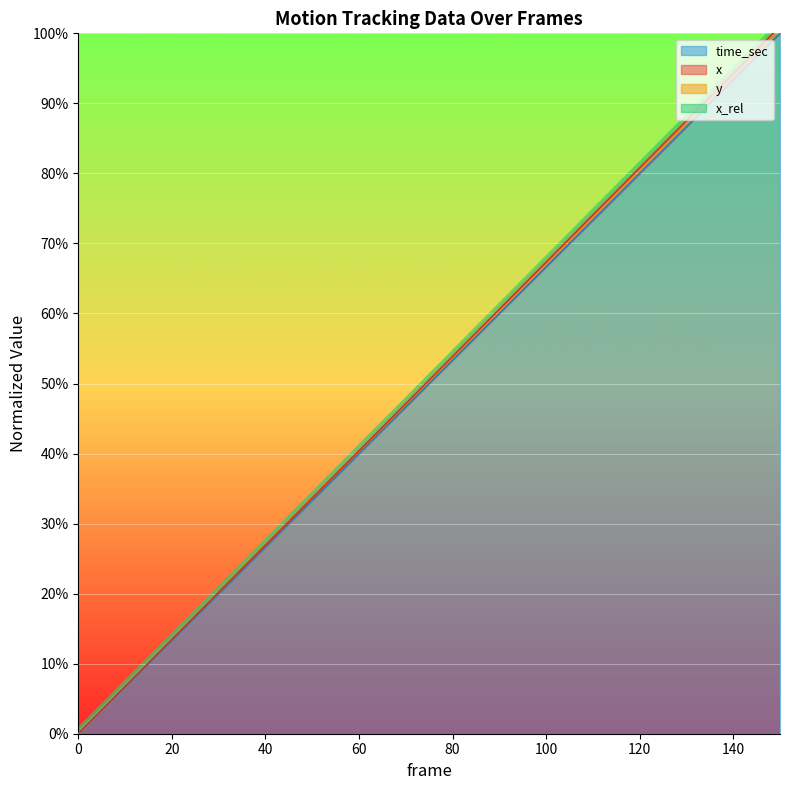

True or false: x and time_sec cross at least once.

False